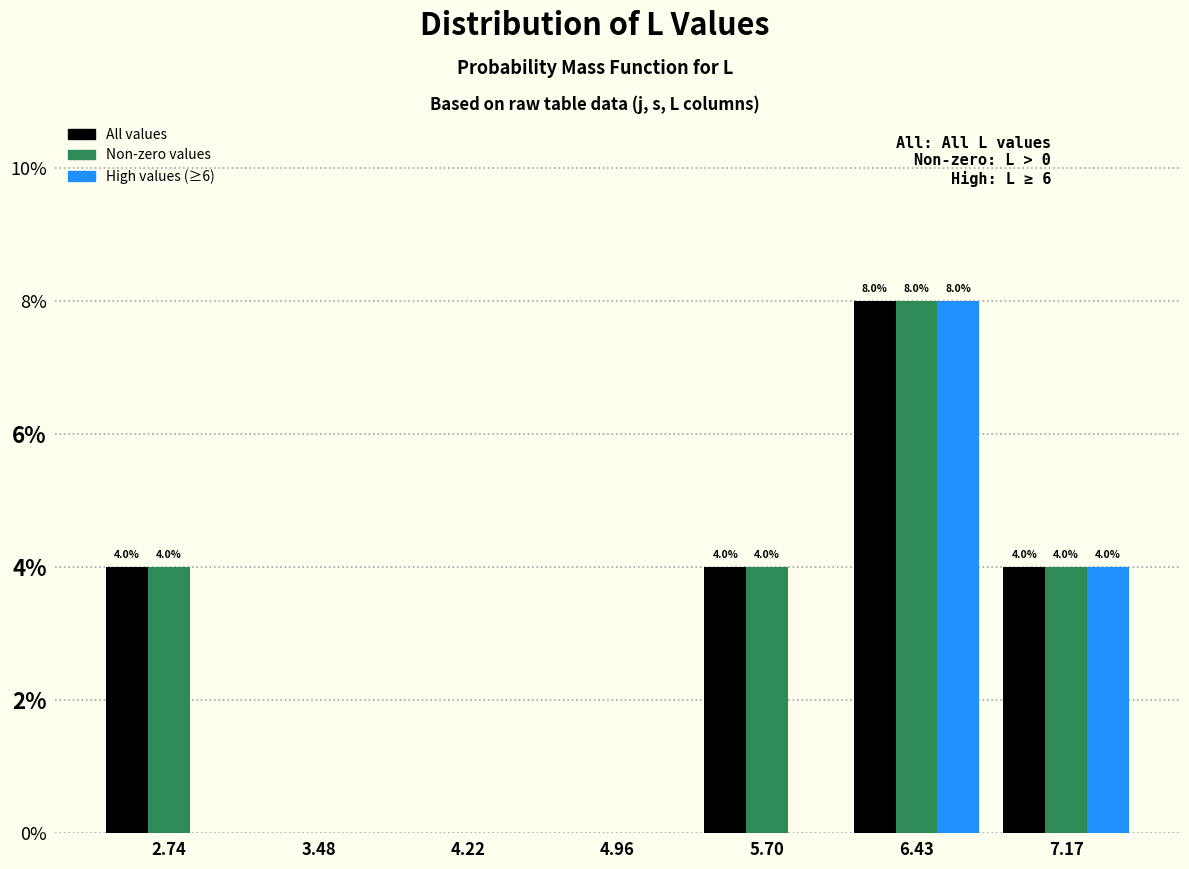

In the Non-zero values series, which range on the x-axis has the tallest bar?

6.1 to 6.8